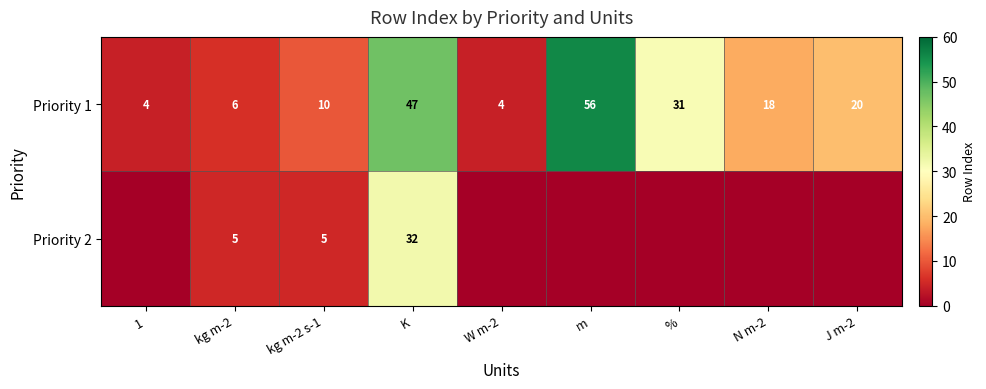

What is the difference between the Priority 1 values at 1 and J m-2?

16